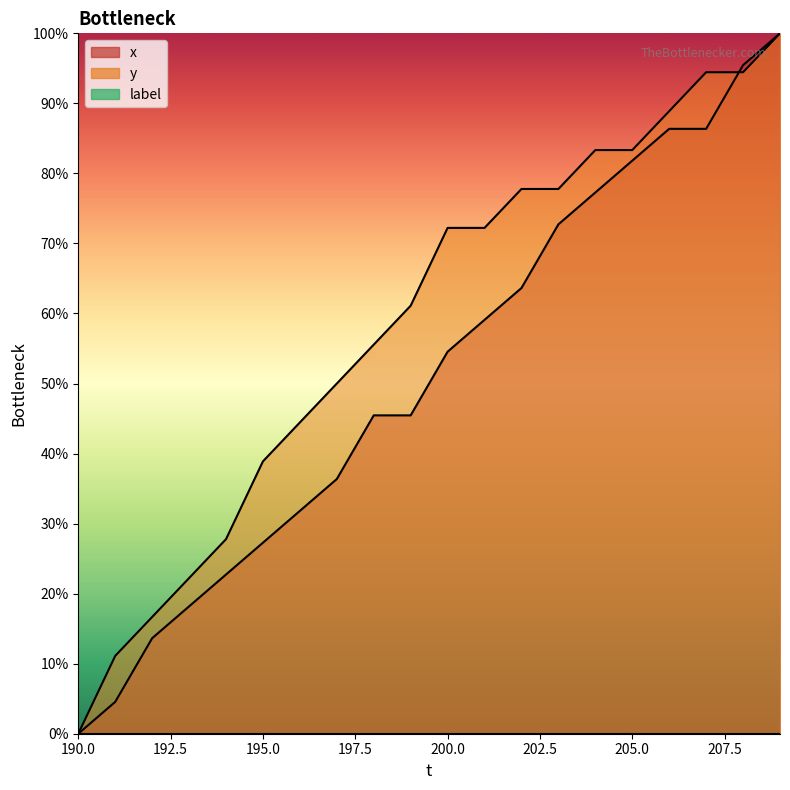

Where is x nearest to the value 50?

200